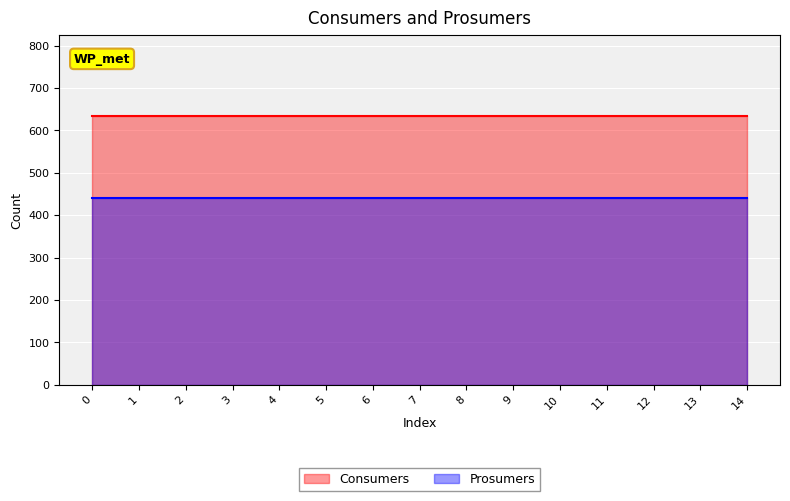

Is it true that Consumers equals 635 at 2?

True